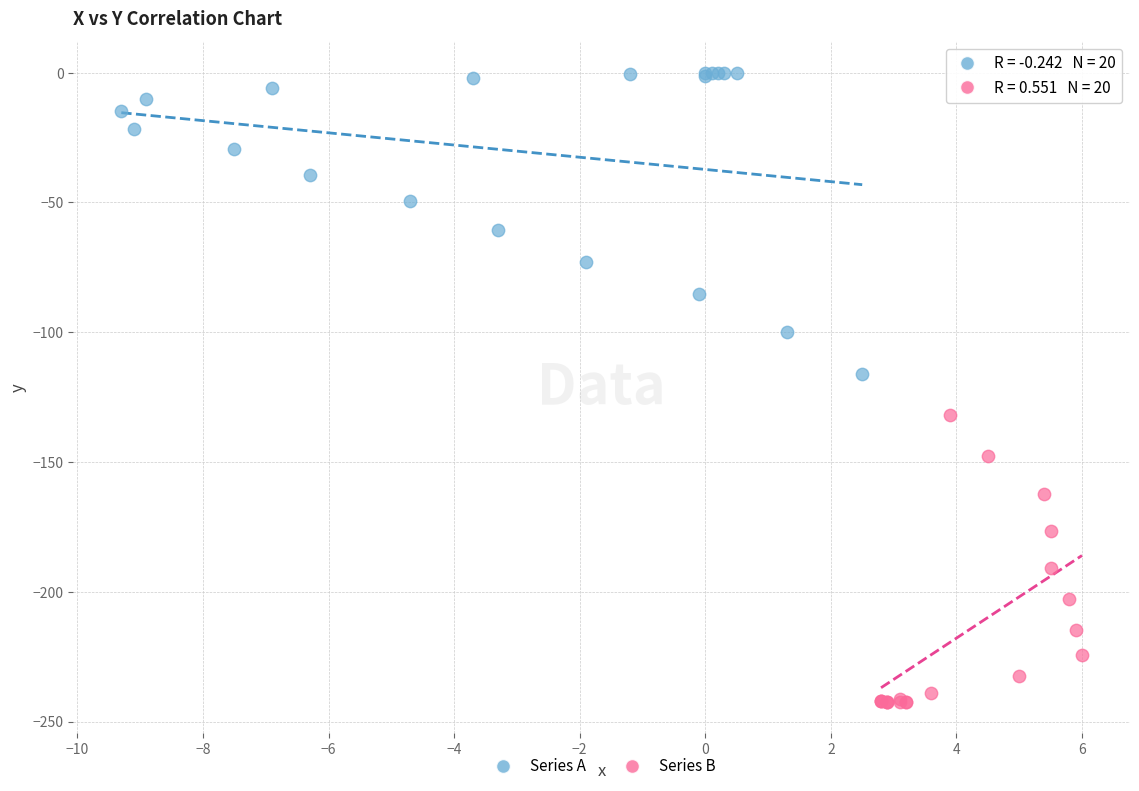

Which series contains the lowest Y value?

Series B